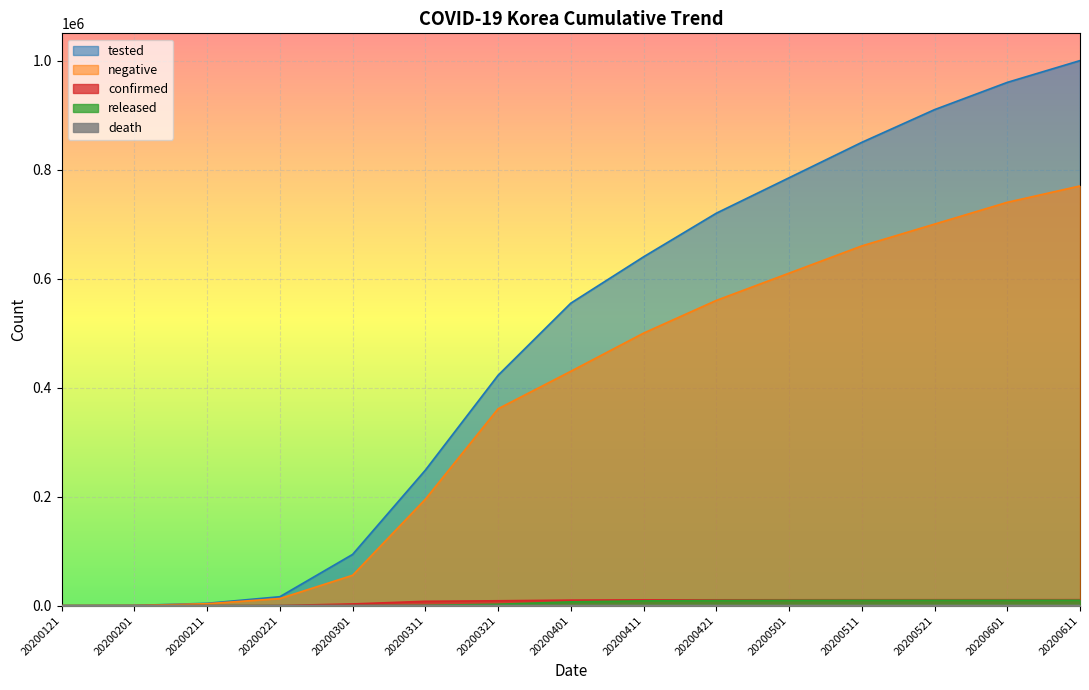

True or false: released and death cross at least once.

False